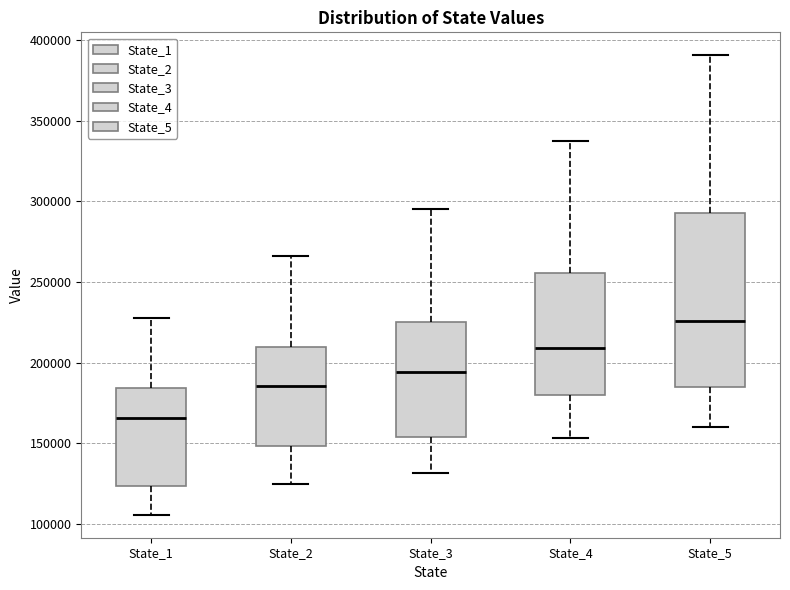

Which box has the lowest median line?

State_1